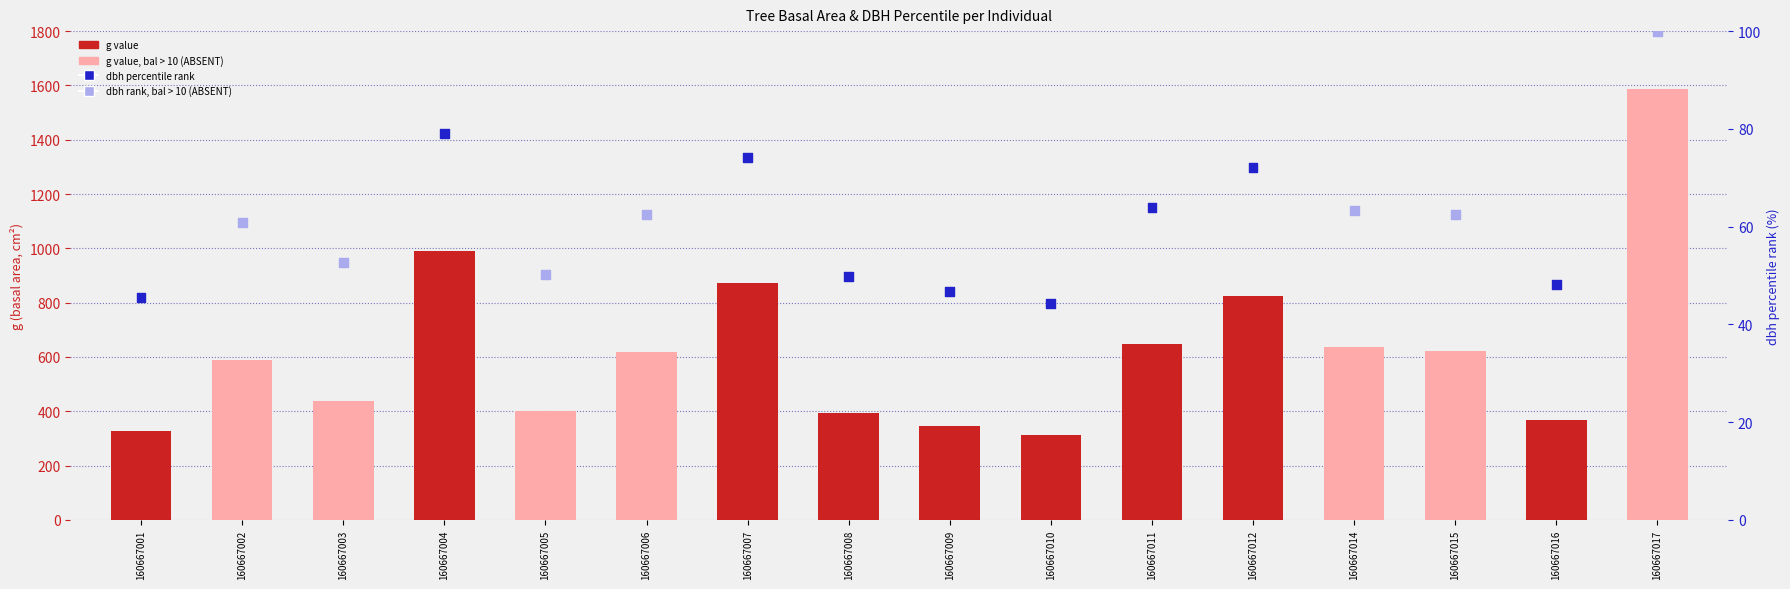

At which category is the sum across all series the highest?

160667017